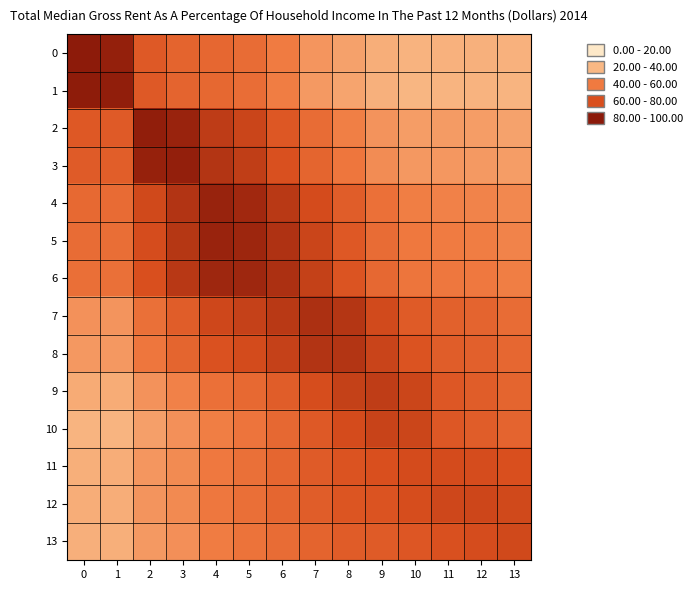

Reading left to right, list all the values displayed in this chart.

0: 0=1.0	1=1.0	2=0.7	3=0.6	4=0.6	5=0.6	6=0.5	7=0.4	8=0.3	9=0.3	10=0.3	11=0.3	12=0.3	13=0.3
1: 0=1.0	1=1.0	2=0.7	3=0.6	4=0.6	5=0.6	6=0.5	7=0.4	8=0.3	9=0.3	10=0.3	11=0.3	12=0.3	13=0.3
2: 0=0.7	1=0.7	2=1.0	3=1.0	4=0.8	5=0.8	6=0.7	7=0.6	8=0.5	9=0.4	10=0.4	11=0.4	12=0.4	13=0.3
3: 0=0.7	1=0.7	2=1.0	3=1.0	4=0.9	5=0.8	6=0.7	7=0.6	8=0.5	9=0.4	10=0.4	11=0.4	12=0.4	13=0.4
4: 0=0.6	1=0.6	2=0.8	3=0.9	4=1.0	5=0.9	6=0.8	7=0.8	8=0.7	9=0.6	10=0.5	11=0.5	12=0.5	13=0.4
5: 0=0.6	1=0.6	2=0.8	3=0.9	4=1.0	5=0.9	6=0.9	7=0.8	8=0.7	9=0.6	10=0.5	11=0.5	12=0.5	13=0.5
6: 0=0.6	1=0.6	2=0.7	3=0.9	4=0.9	5=0.9	6=0.9	7=0.8	8=0.7	9=0.6	10=0.5	11=0.5	12=0.5	13=0.5
7: 0=0.4	1=0.4	2=0.6	3=0.7	4=0.8	5=0.8	6=0.9	7=0.9	8=0.9	9=0.8	10=0.7	11=0.6	12=0.6	13=0.6
8: 0=0.4	1=0.4	2=0.5	3=0.6	4=0.7	5=0.8	6=0.8	7=0.9	8=0.9	9=0.8	10=0.7	11=0.7	12=0.6	13=0.6
9: 0=0.3	1=0.3	2=0.4	3=0.5	4=0.6	5=0.6	6=0.7	7=0.8	8=0.8	9=0.8	10=0.8	11=0.7	12=0.7	13=0.6
10: 0=0.3	1=0.3	2=0.4	3=0.4	4=0.5	5=0.5	6=0.6	7=0.7	8=0.8	9=0.8	10=0.8	11=0.7	12=0.7	13=0.6
11: 0=0.3	1=0.3	2=0.4	3=0.4	4=0.5	5=0.6	6=0.6	7=0.7	8=0.7	9=0.7	10=0.8	11=0.8	12=0.8	13=0.7
12: 0=0.3	1=0.3	2=0.4	3=0.4	4=0.5	5=0.6	6=0.6	7=0.7	8=0.7	9=0.7	10=0.8	11=0.8	12=0.8	13=0.8
13: 0=0.3	1=0.3	2=0.4	3=0.4	4=0.5	5=0.5	6=0.6	7=0.6	8=0.7	9=0.7	10=0.7	11=0.7	12=0.8	13=0.8